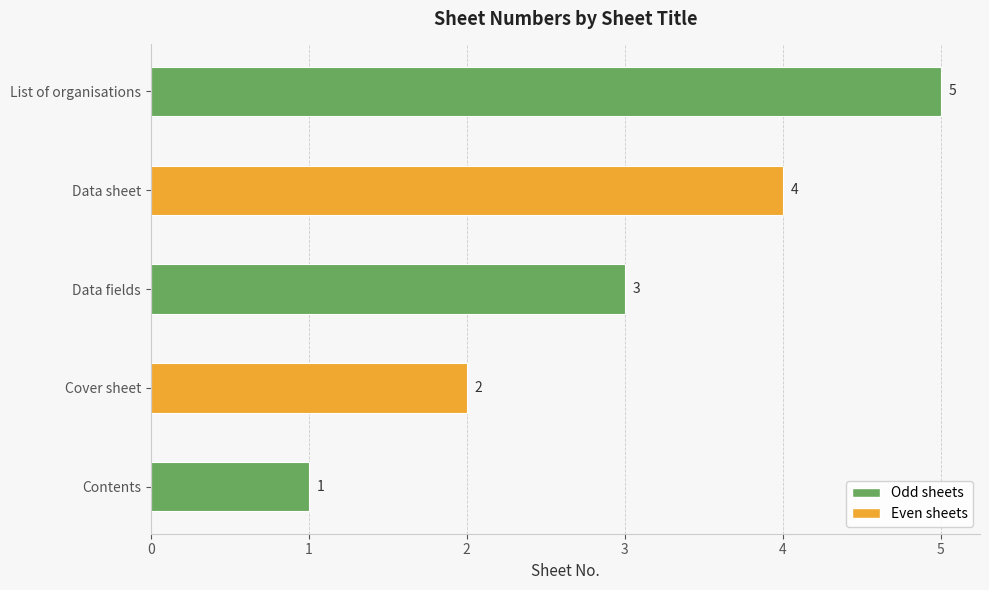

Are the bars horizontal?

Yes